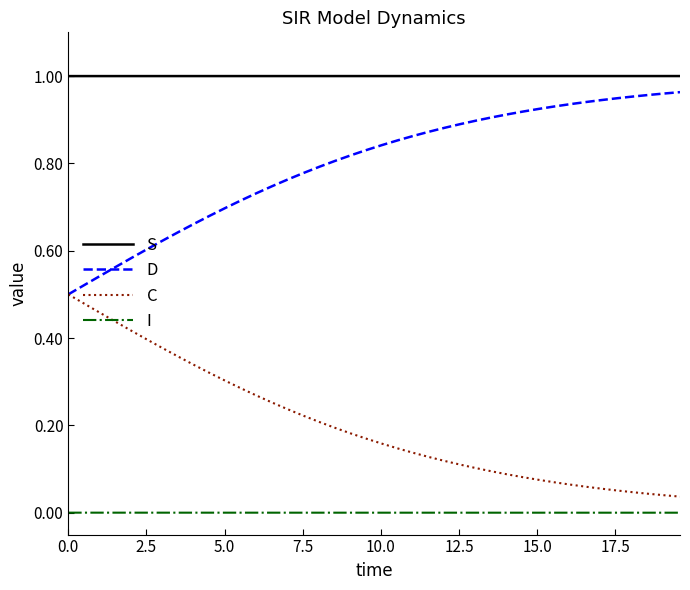

List the series in order of their overall mean, highest first.

S, D, C, I